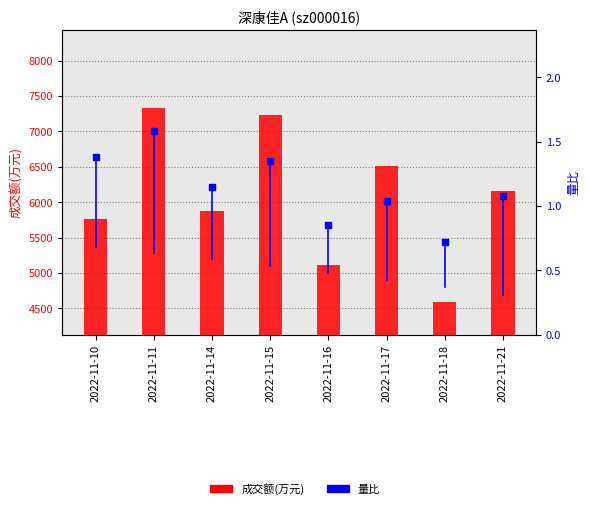

Which series has the largest total across all categories?

成交额(万元)